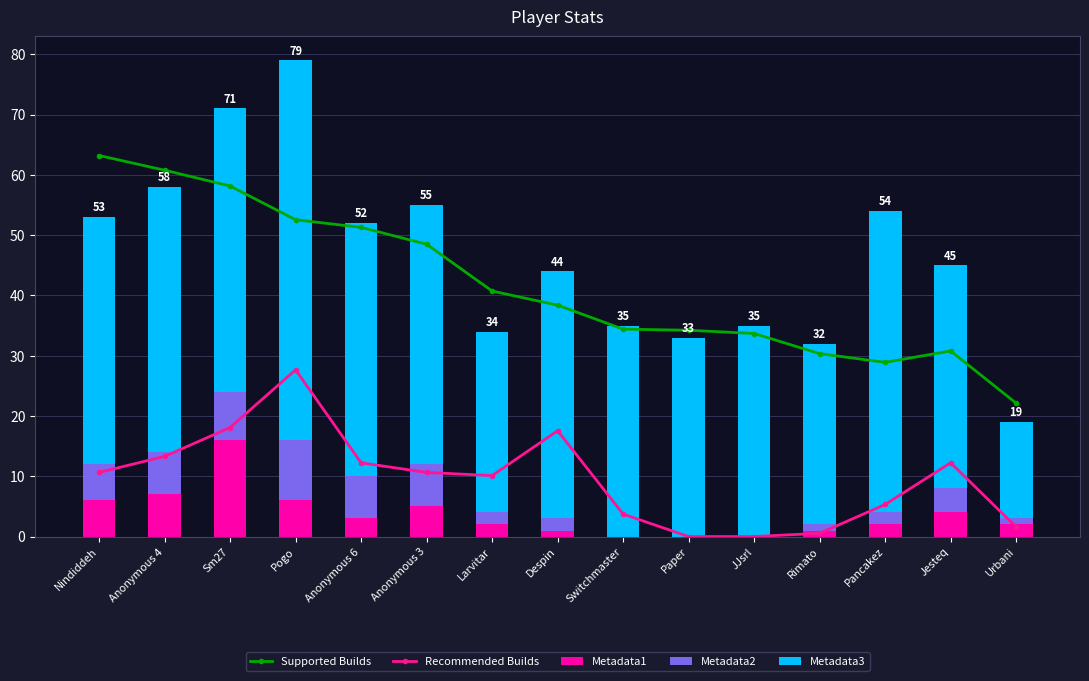

How many distinct data groups are displayed?

5